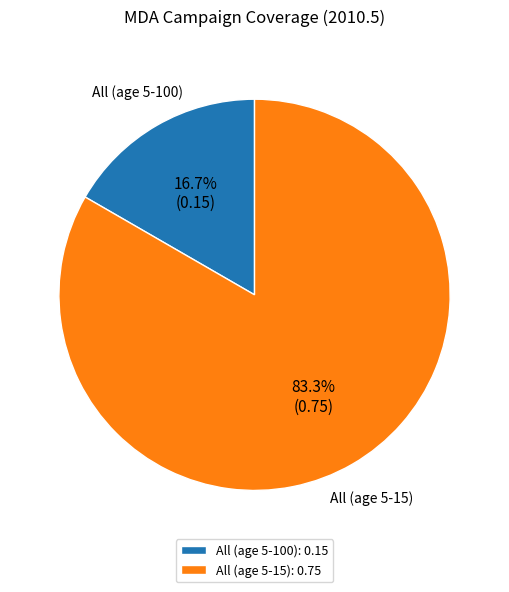

To the nearest percent, what is the difference between the largest and smallest slice percentages?

67%